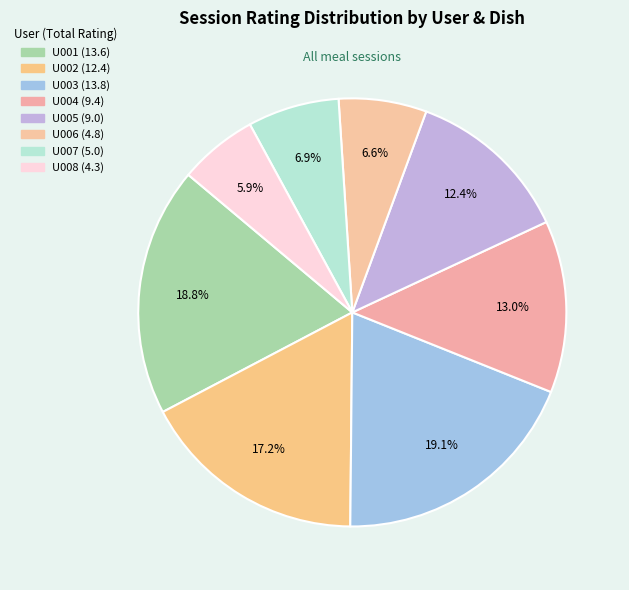

Count the number of slices in the pie.

8